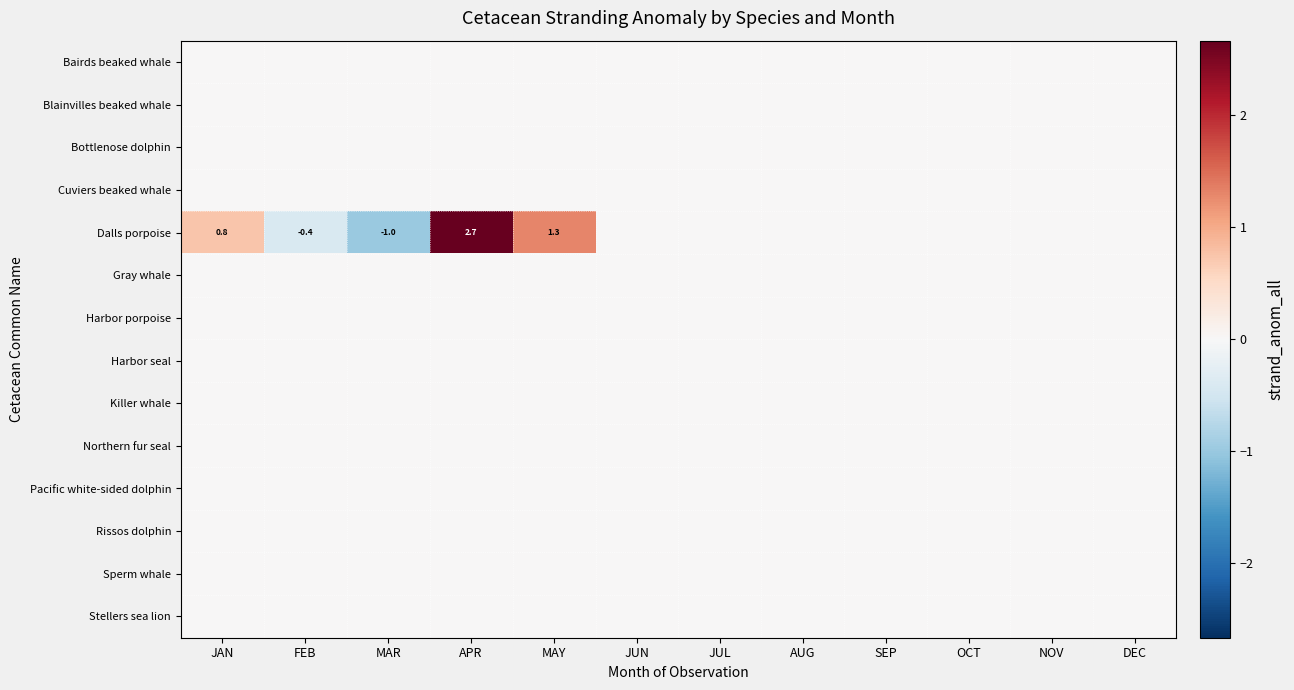

Between DEC and JUN, which is larger?

DEC